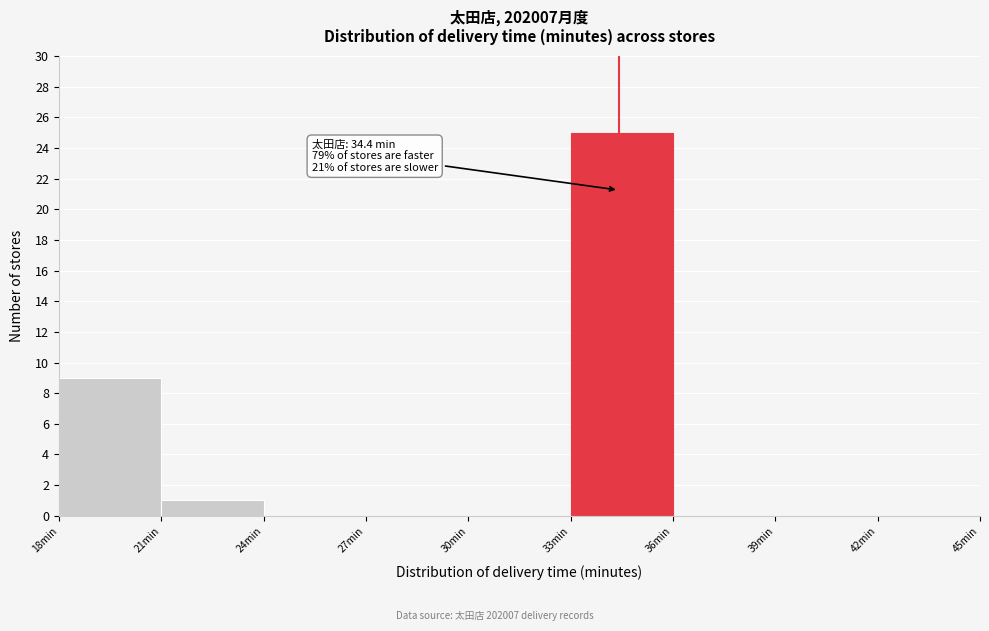

Which range on the x-axis has the tallest bar?

33 to 36